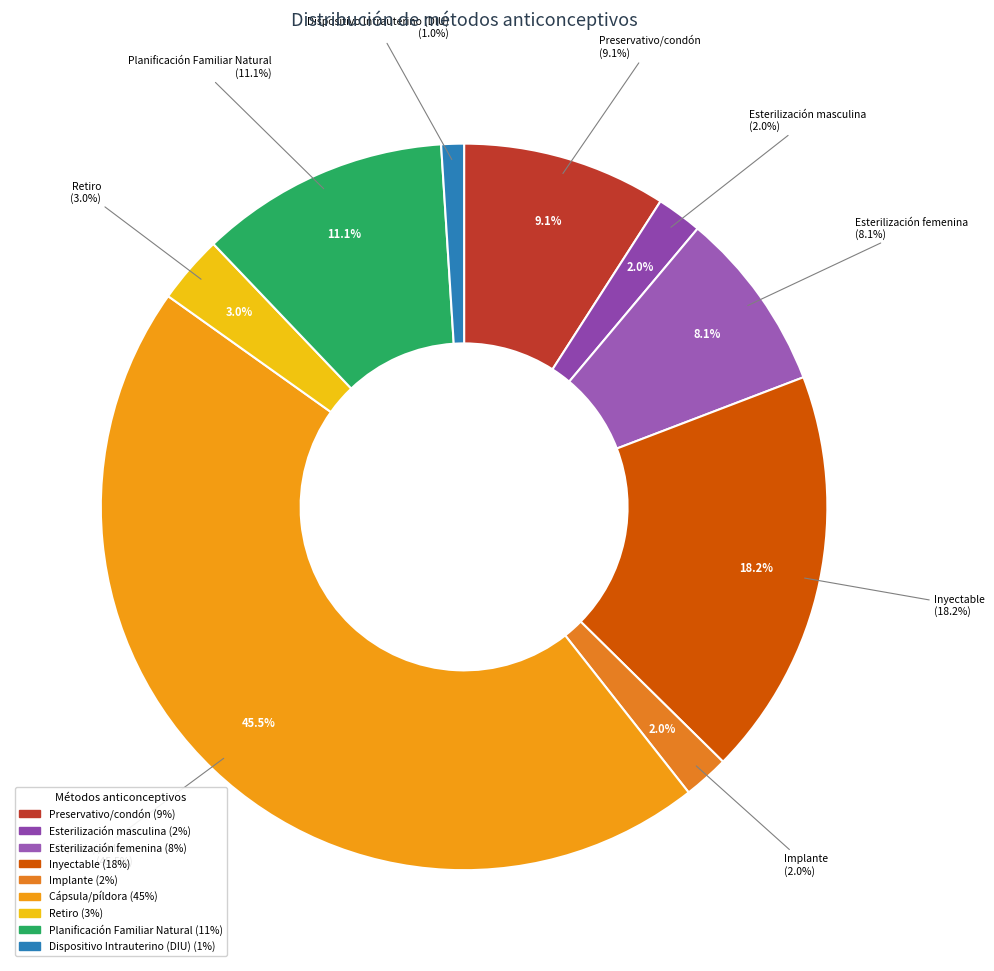

Which category has the smallest portion of the pie?

Dispositivo Intrauterino (DIU)